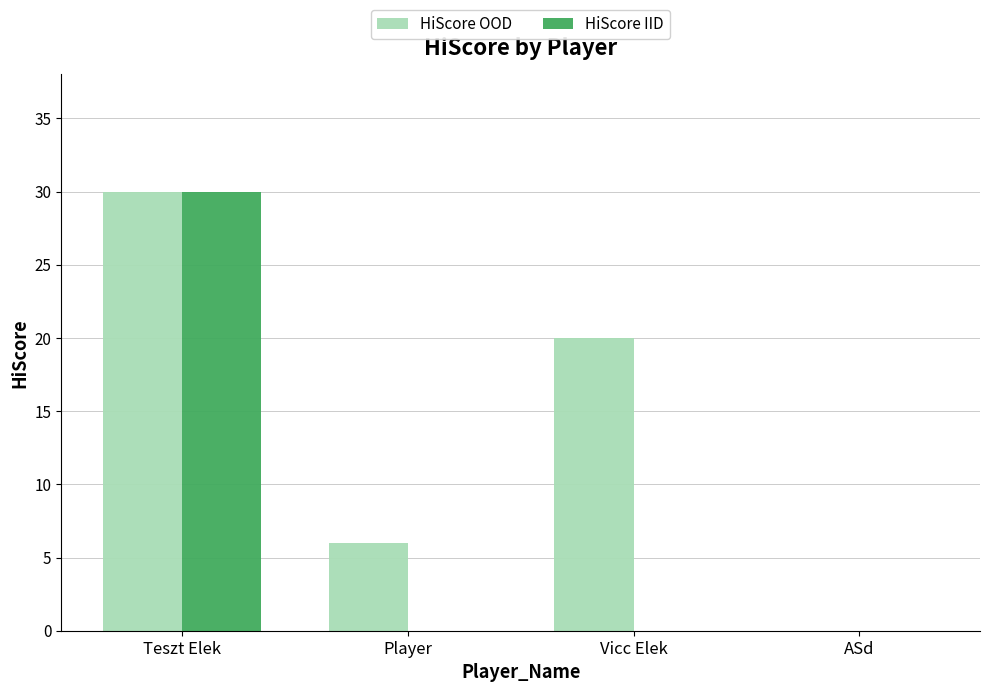

How many groups of bars are there?

4